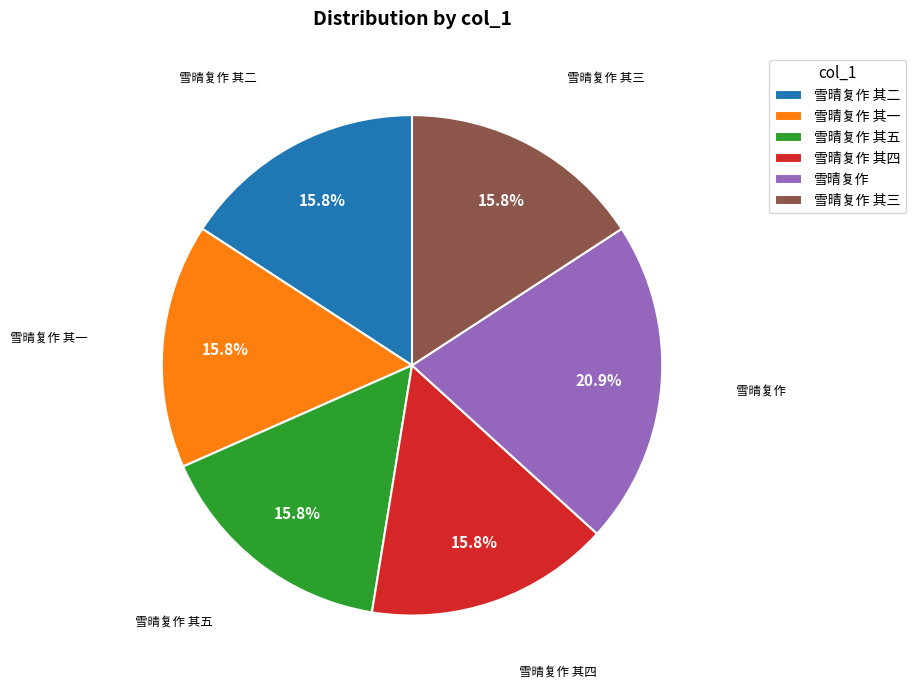

Is there any slice that represents more than half of the pie?

No